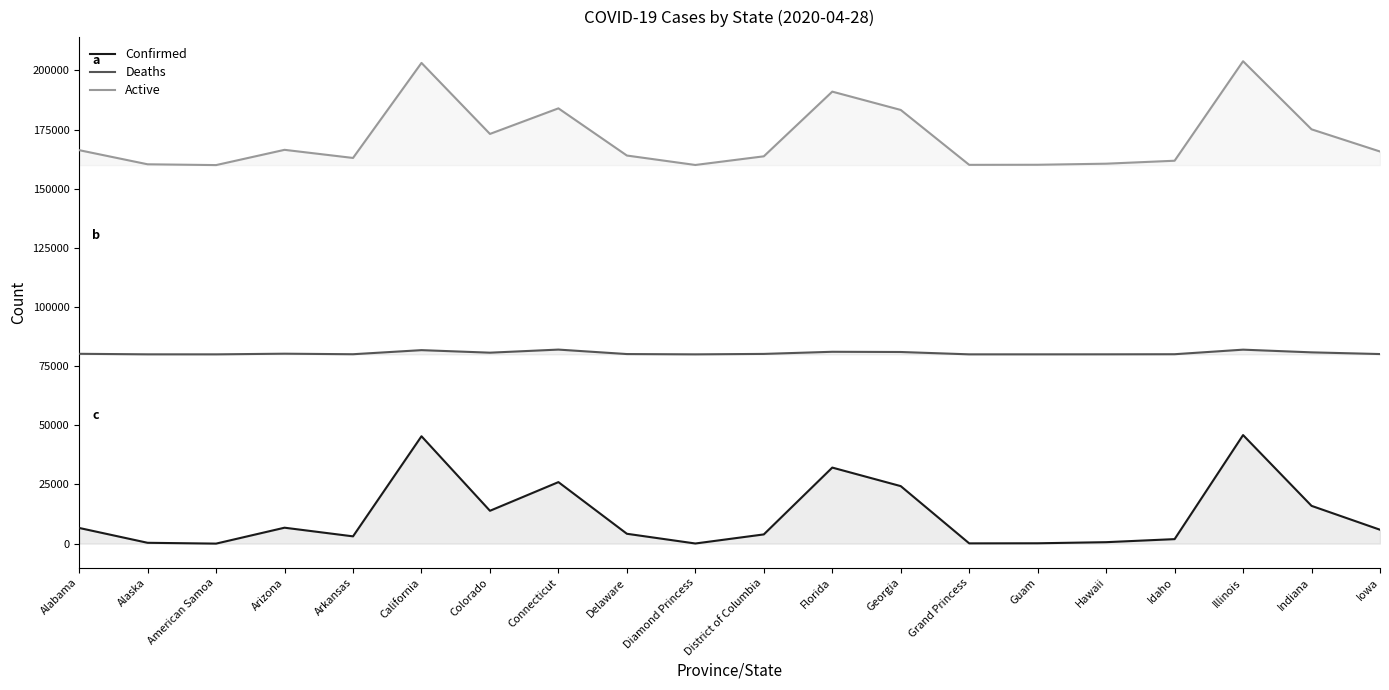

True or false: Active and Confirmed intersect in this chart.

False